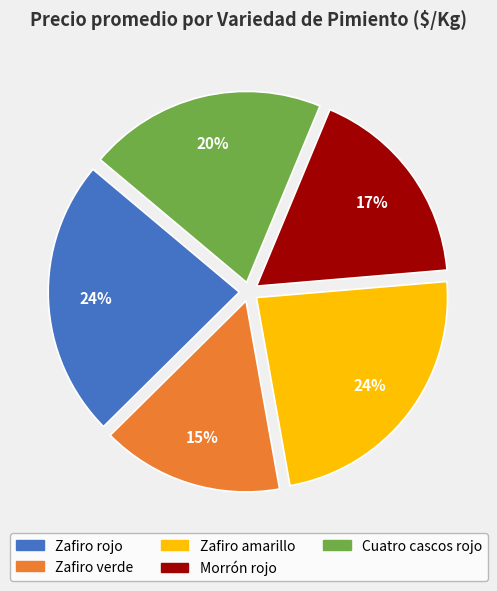

What is the smallest slice in the pie chart?

Zafiro verde